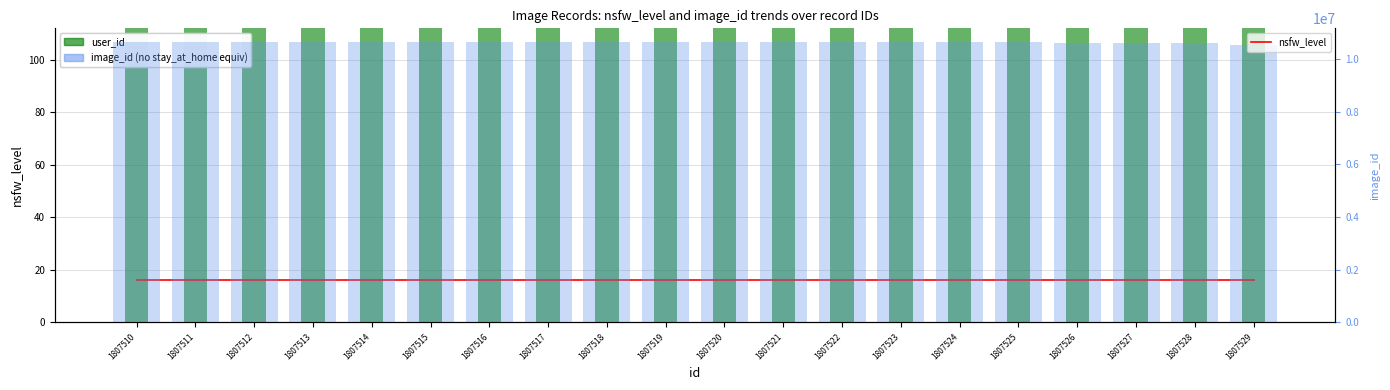

What is the value of the user_id bar at the 4th from the left?

1192